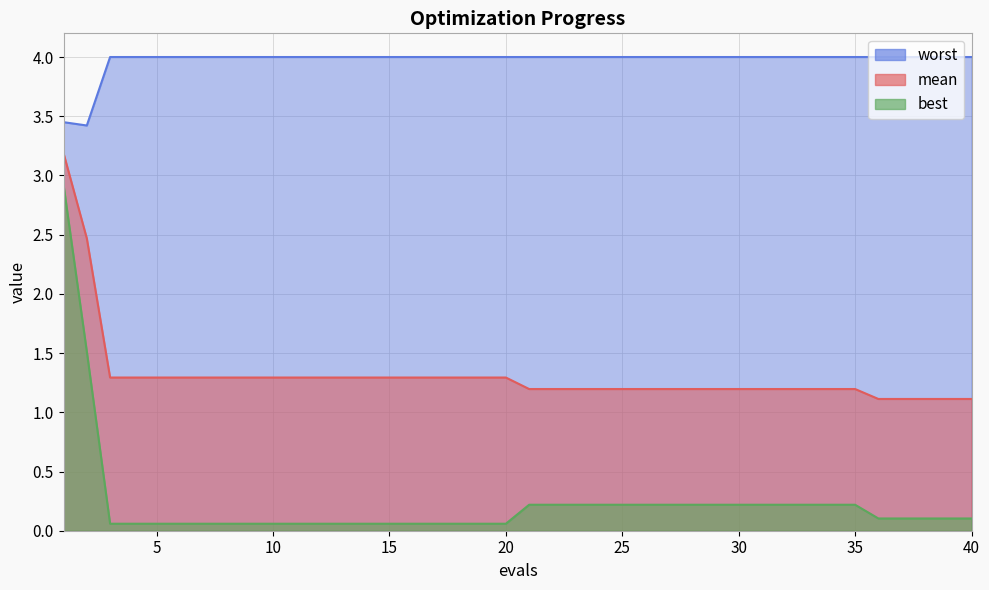

At 39, list the series in order from smallest to largest.

best, mean, worst